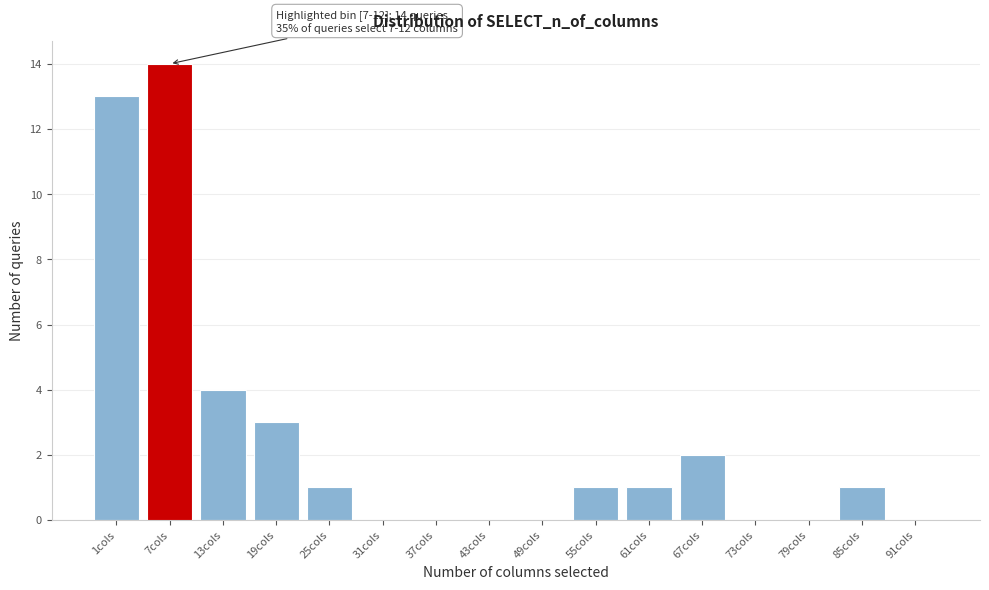

Reading right to left, transcribe all the data shown in this chart.

91cols=0	85cols=1	79cols=0	73cols=0	67cols=2	61cols=1	55cols=1	49cols=0	43cols=0	37cols=0	31cols=0	25cols=1	19cols=3	13cols=4	7cols=14	1cols=13